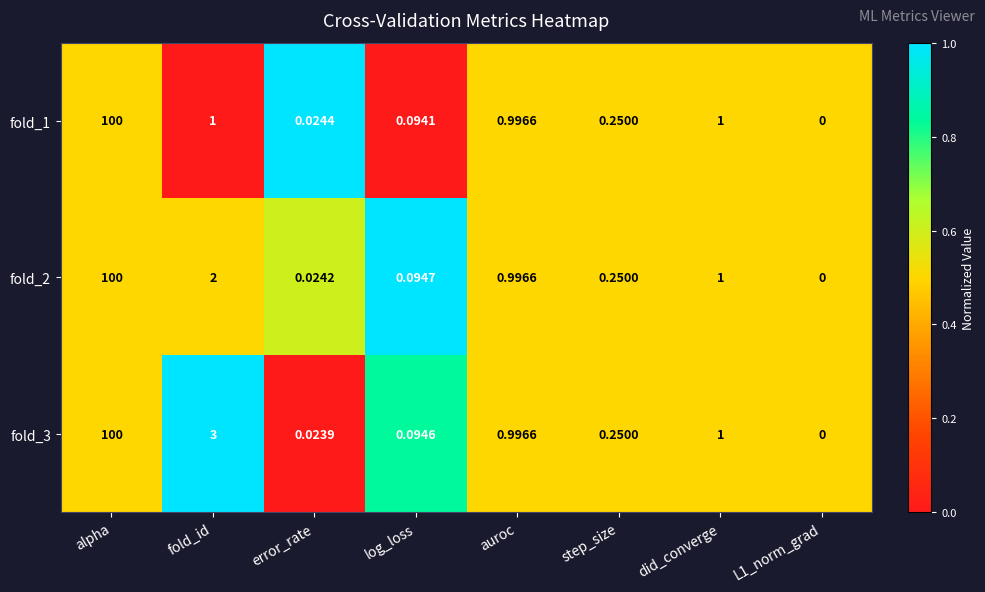

Is the value of fold_1 at auroc greater than the value of fold_2 at did_converge?

No